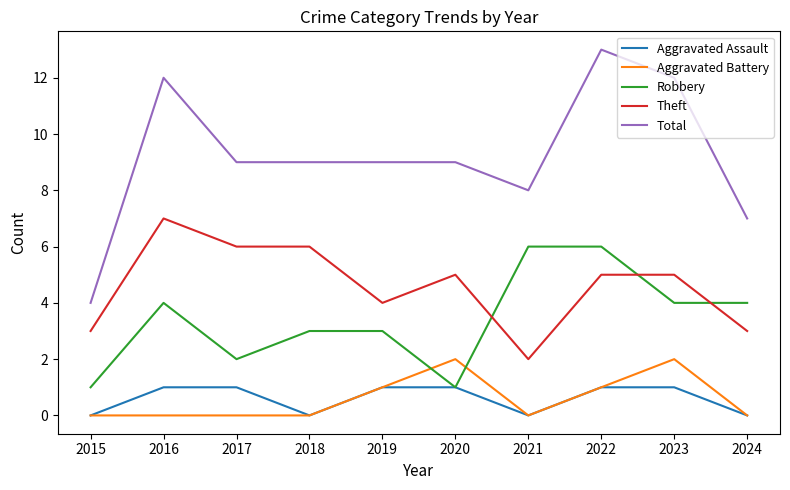

The Aggravated Battery series shows 0 at 2017. True or false?

True